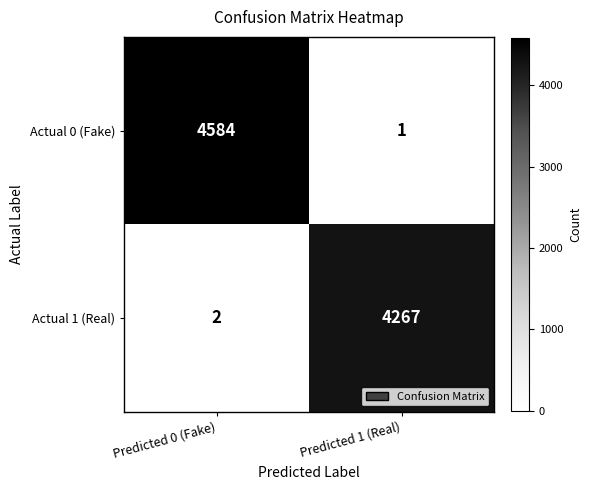

Reading left to right, transcribe all the data shown in this chart.

Actual 0 (Fake): 4584	1
Actual 1 (Real): 2	4267